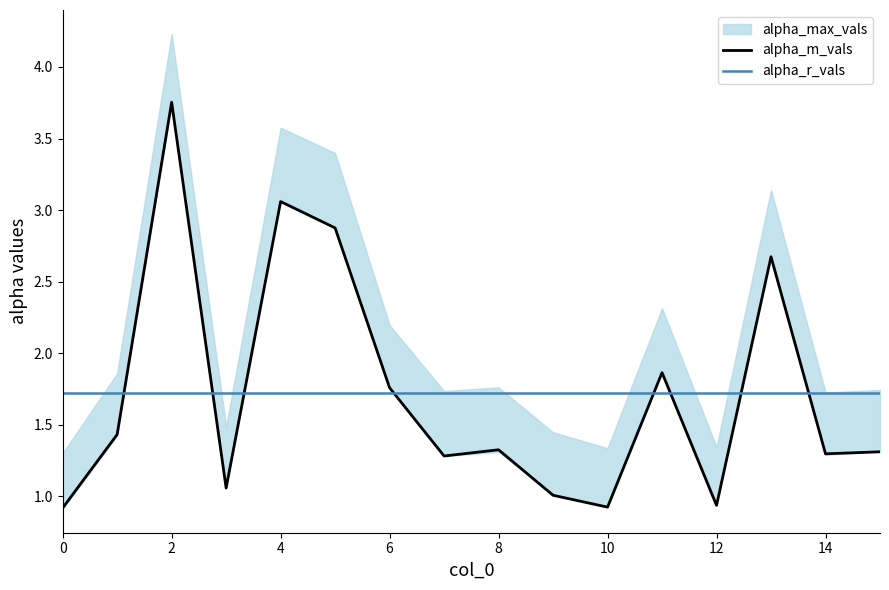

Is this an area chart (filled region under the line)?

No